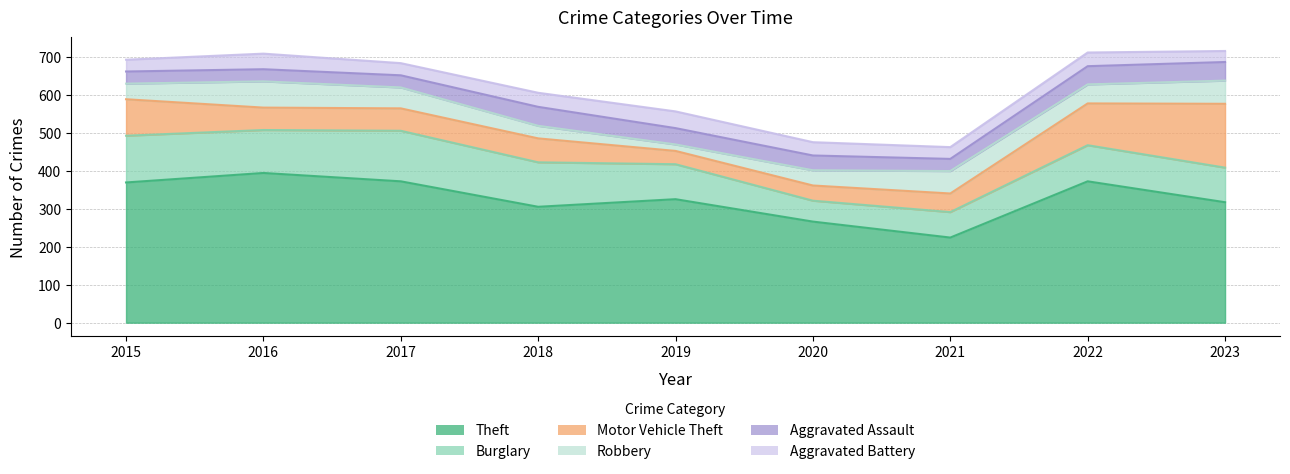

True or false: Burglary and Robbery cross at least once.

False